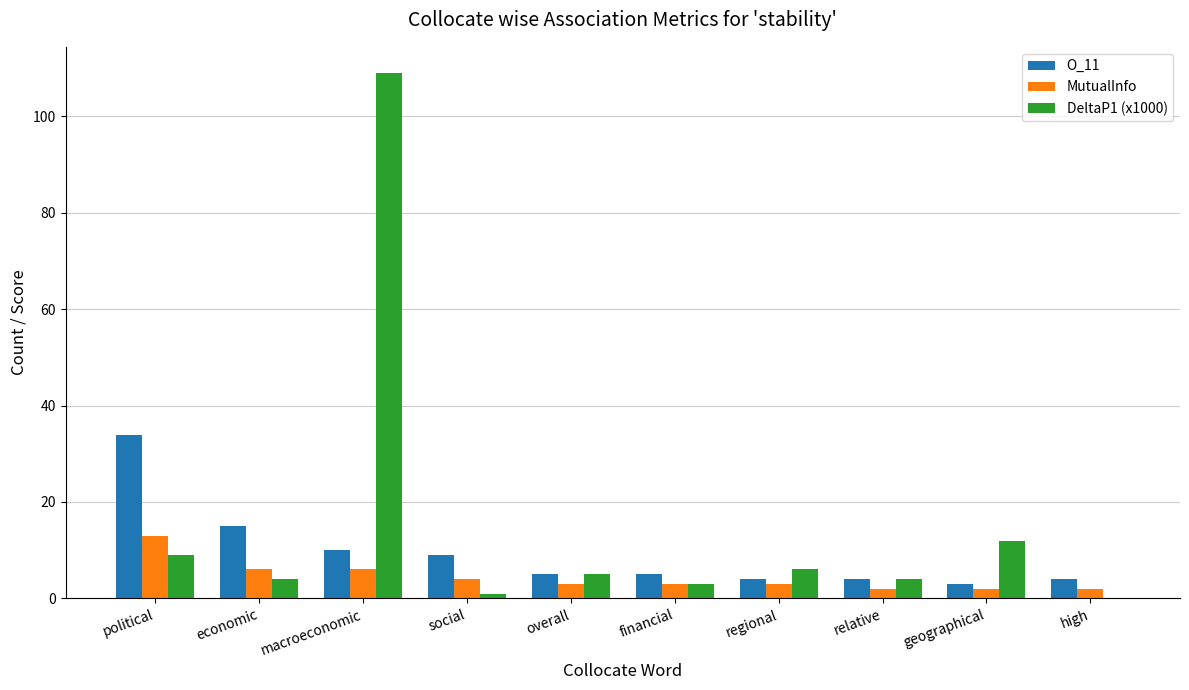

What is the sum of all MutualInfo values?

44